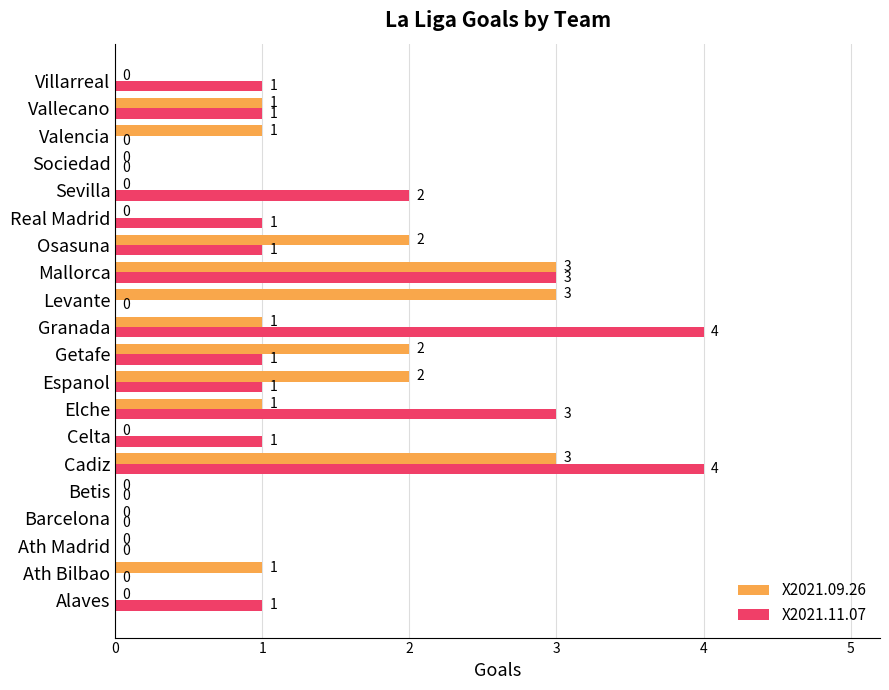

At which category is the sum across all series the highest?

Cadiz